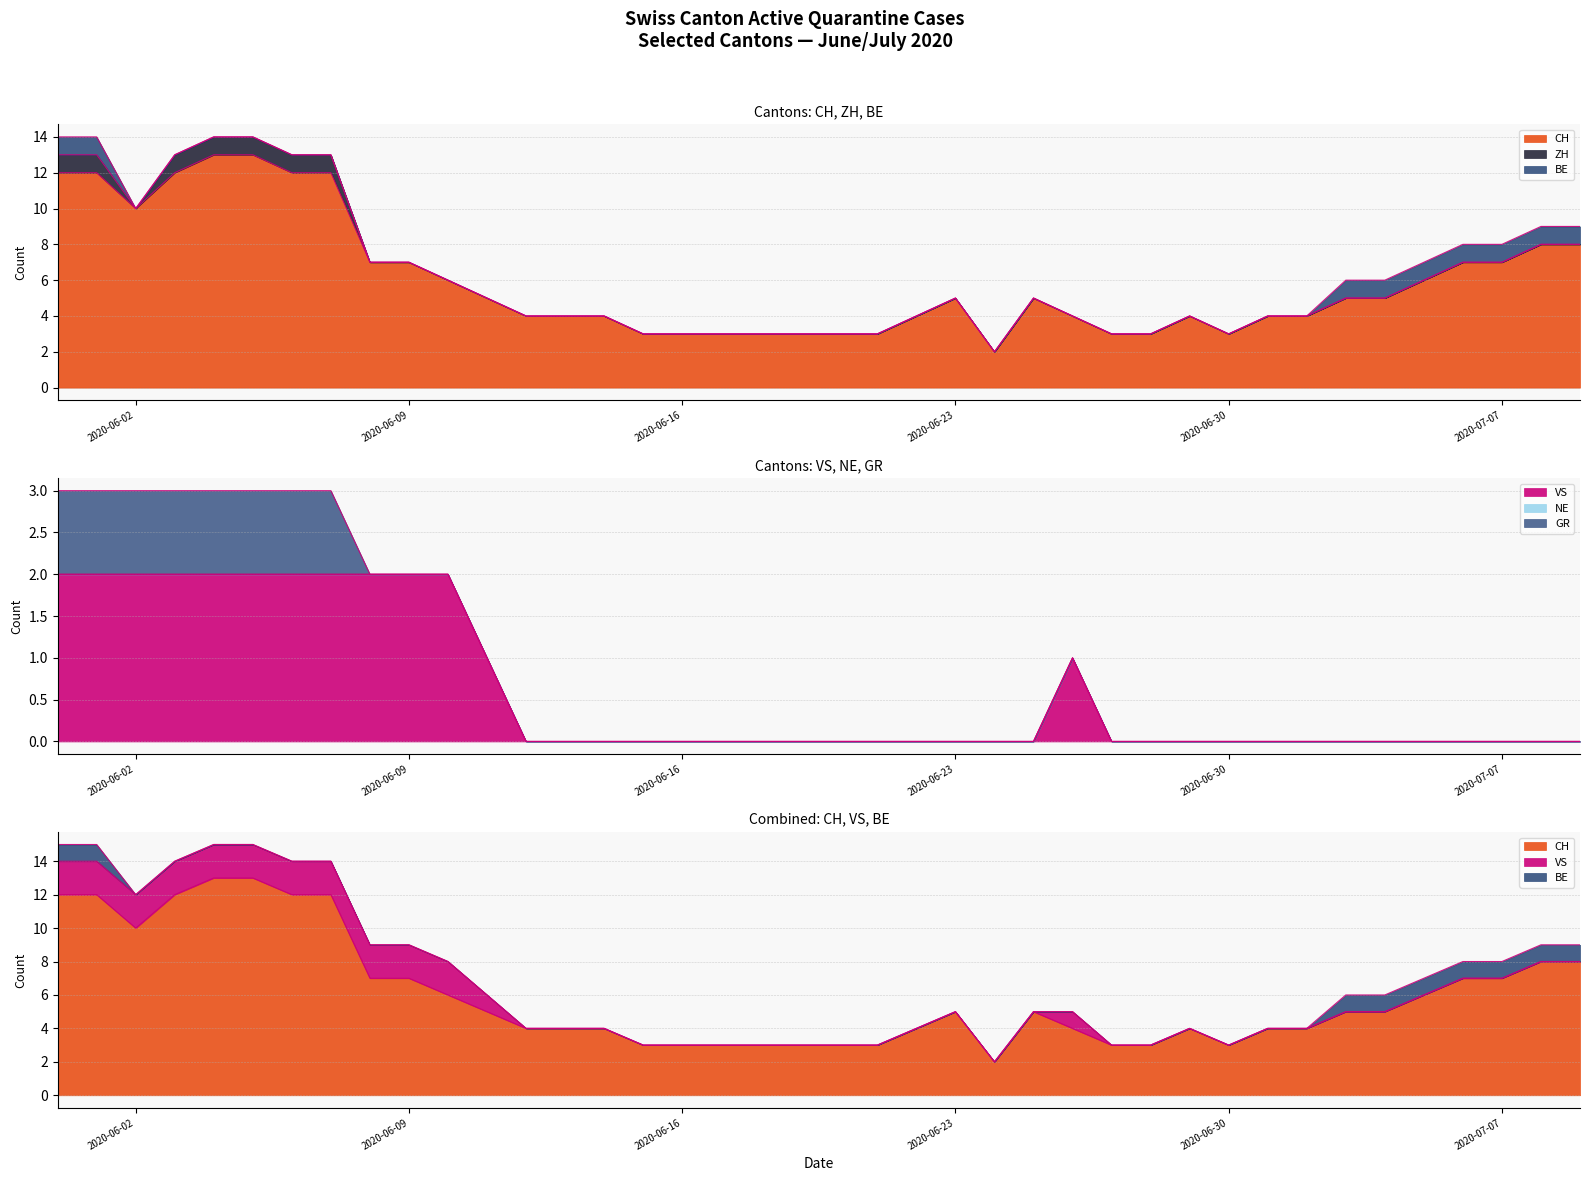

List the labels in order of BE value, smallest first.

2020-06-02, 2020-06-03, 2020-06-04, 2020-06-05, 2020-06-06, 2020-06-07, 2020-06-08, 2020-06-09, 2020-06-10, 2020-06-11, 2020-06-12, 2020-06-13, 2020-06-14, 2020-06-15, 2020-06-16, 2020-06-17, 2020-06-18, 2020-06-19, 2020-06-20, 2020-06-21, 2020-06-22, 2020-06-23, 2020-06-24, 2020-06-25, 2020-06-26, 2020-06-27, 2020-06-28, 2020-06-29, 2020-06-30, 2020-07-01, 2020-07-02, 2020-05-31, 2020-06-01, 2020-07-03, 2020-07-04, 2020-07-05, 2020-07-06, 2020-07-07, 2020-07-08, 2020-07-09